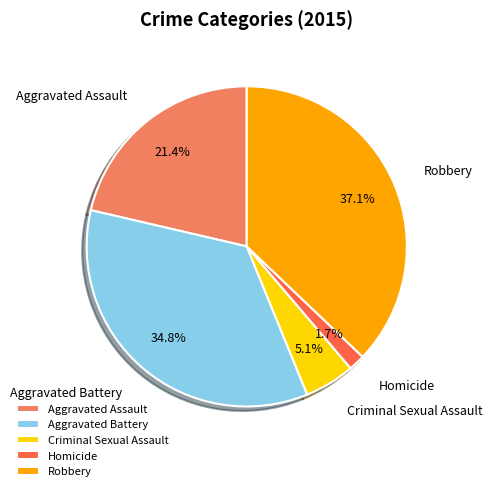

Rank the categories by value from highest to lowest.

Robbery, Aggravated Battery, Aggravated Assault, Criminal Sexual Assault, Homicide